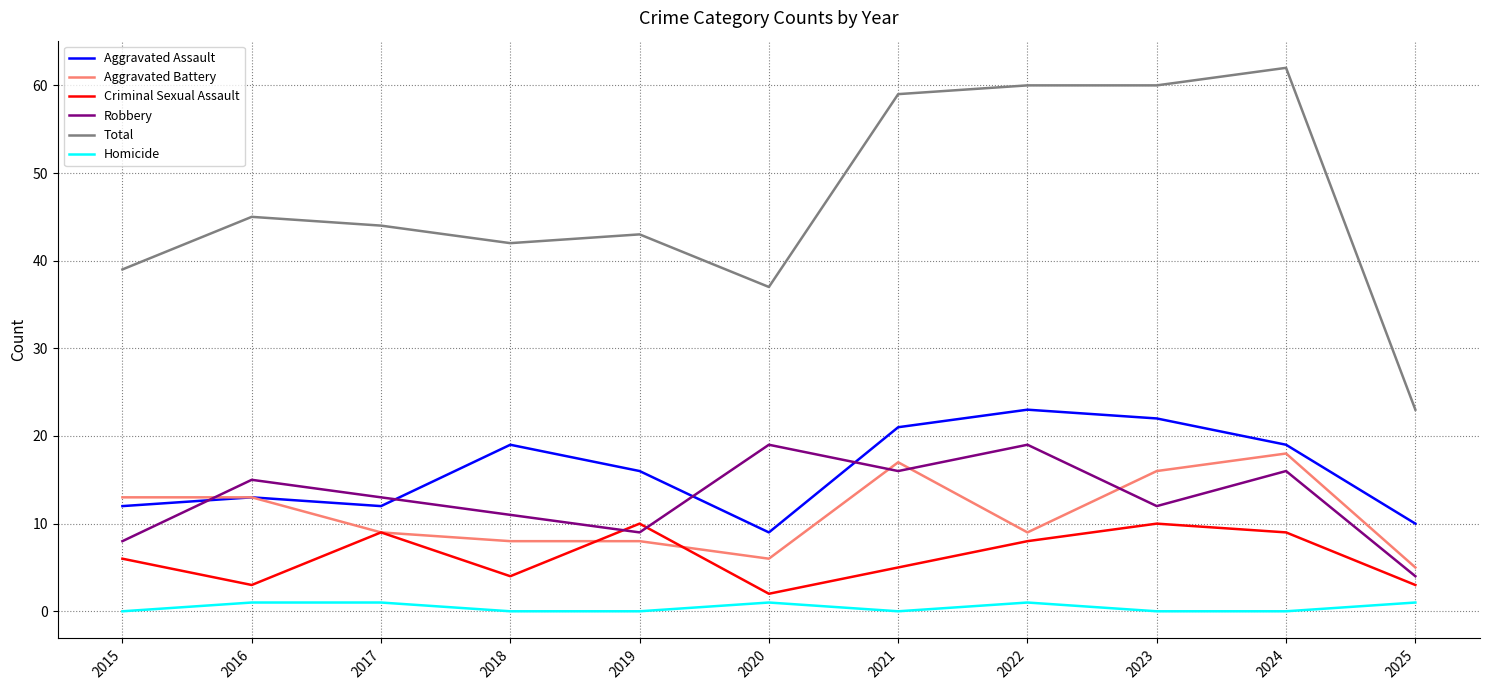

What is the total value across all series at 2015?

78